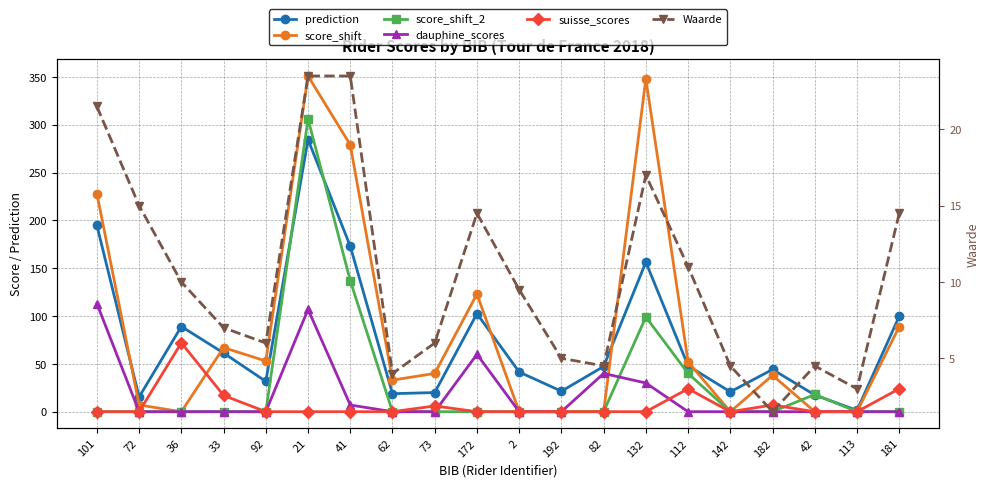

What position from the left is 132?

14